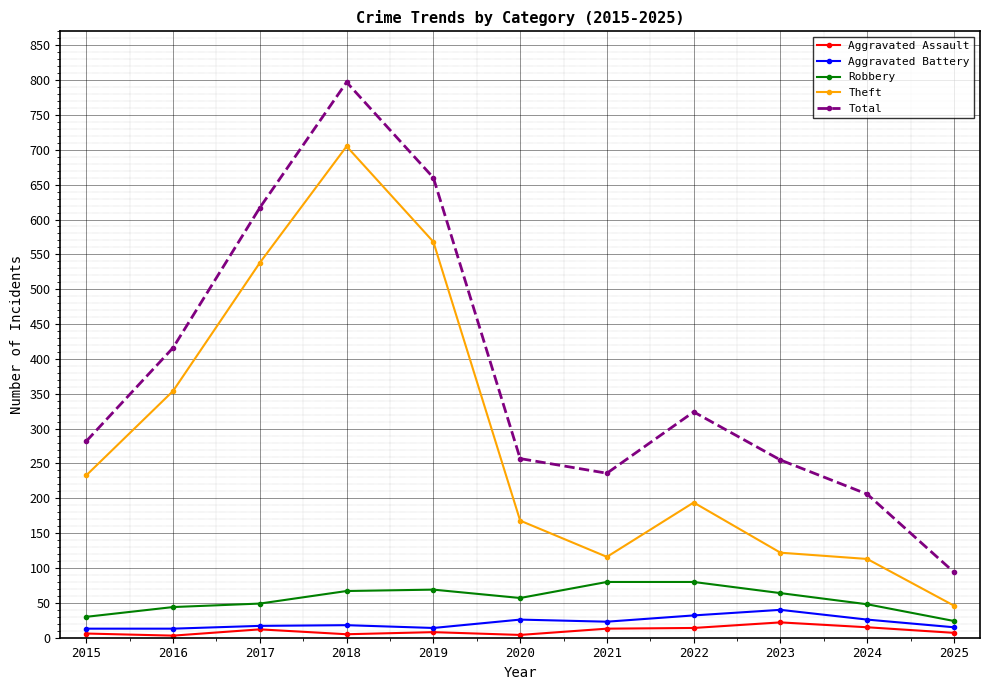

At which category is the sum across all series the highest?

2018